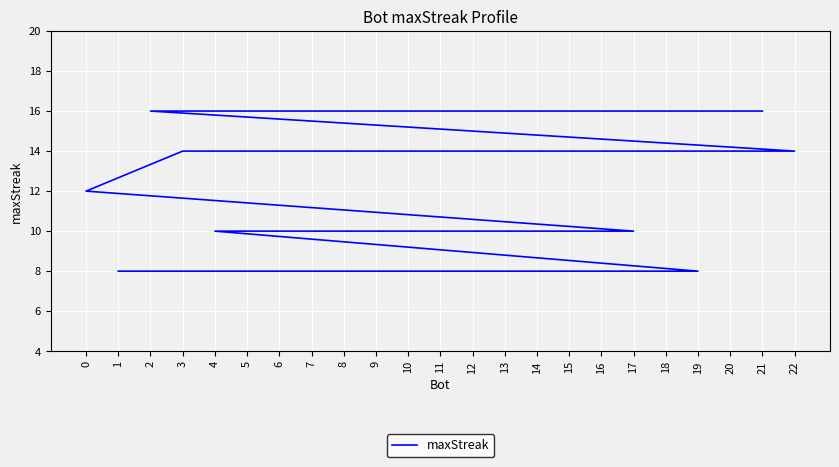

What is the change in value from 5 to 16?

-6